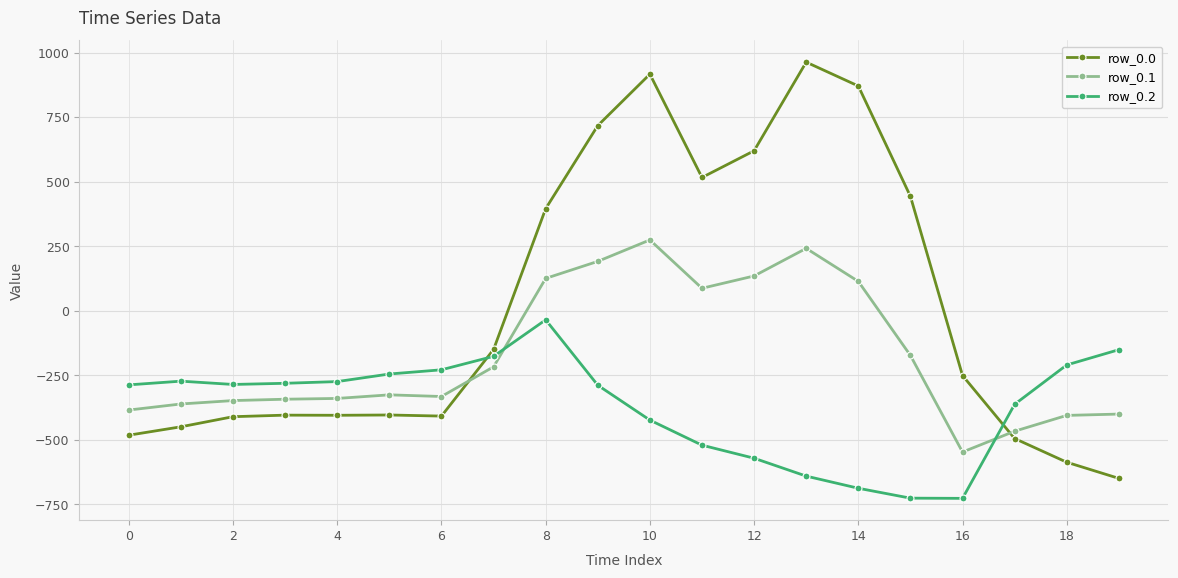

List the series in order of their overall mean, lowest first.

row_0.2, row_0.1, row_0.0